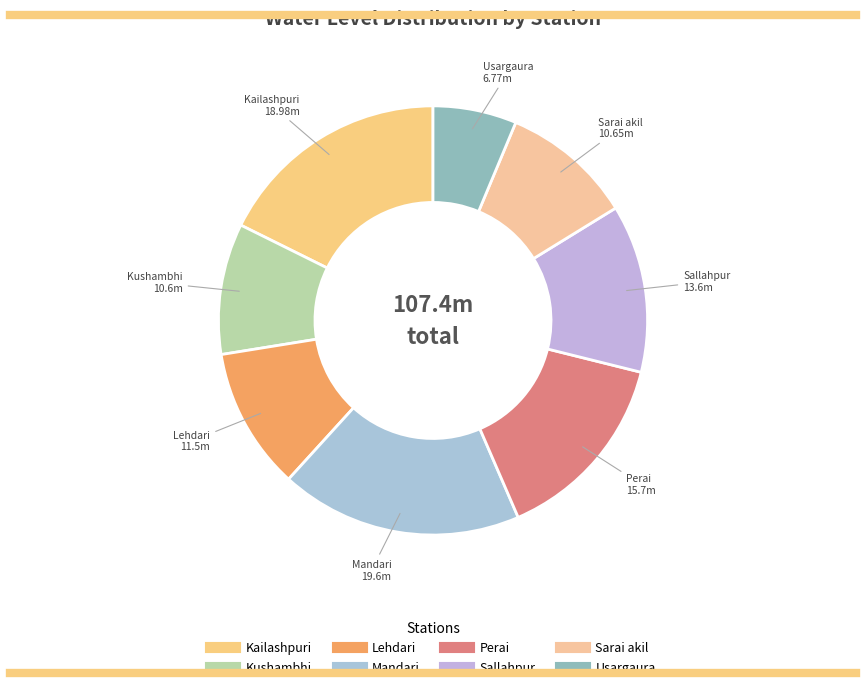

Which slice is the largest?

Mandari